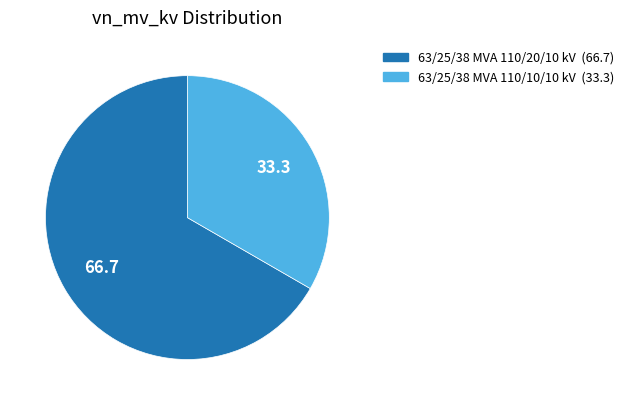

What is the majority slice?

63/25/38 MVA 110/20/10 kV